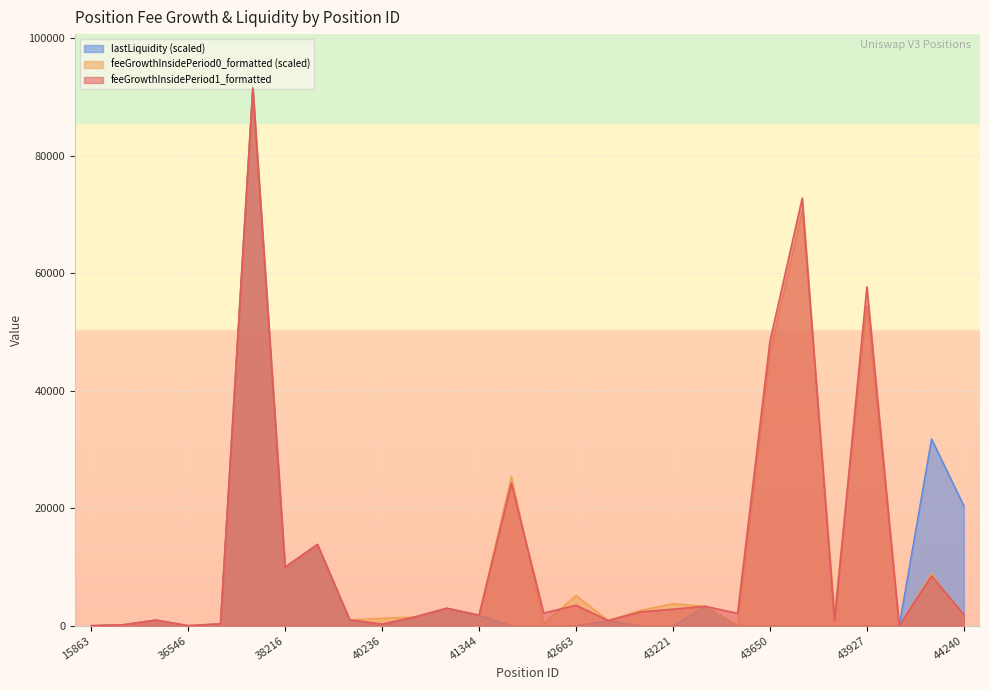

What is the label of the 19th point from the left?

43221